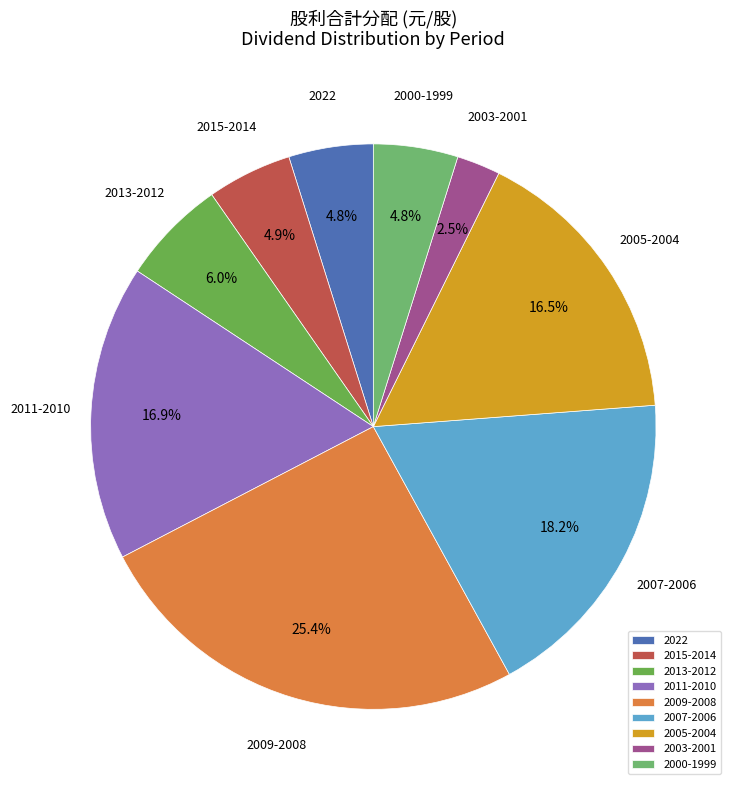

Do 2003-2001 and 2015-2014 together represent more than half of the pie?

No